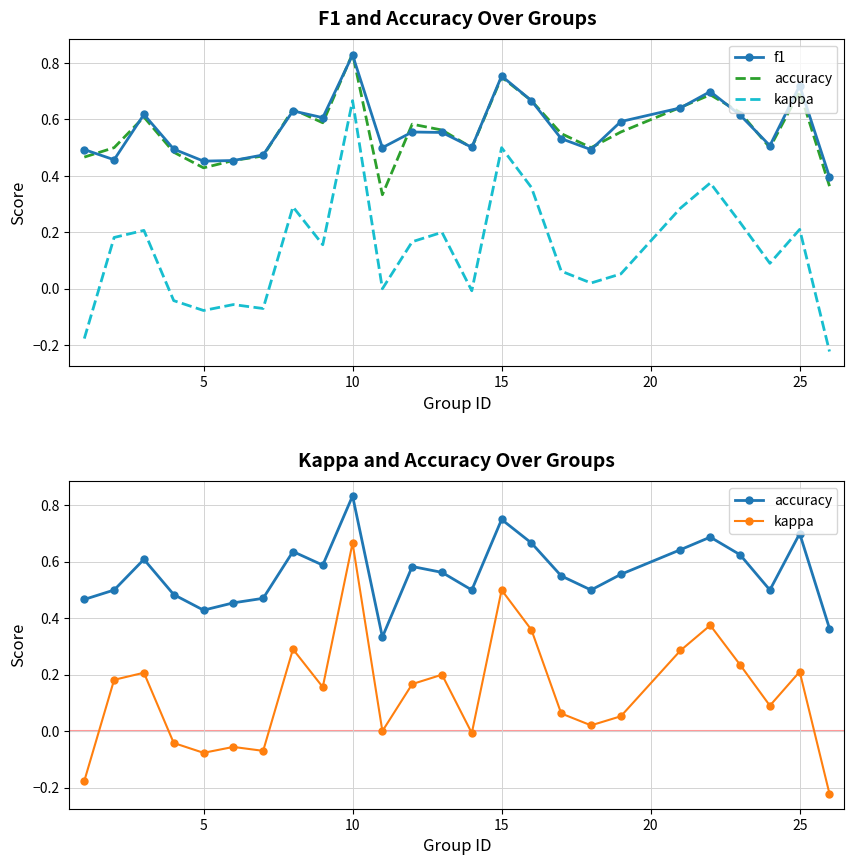

Rank the series at 10 from highest to lowest value.

f1, accuracy, kappa